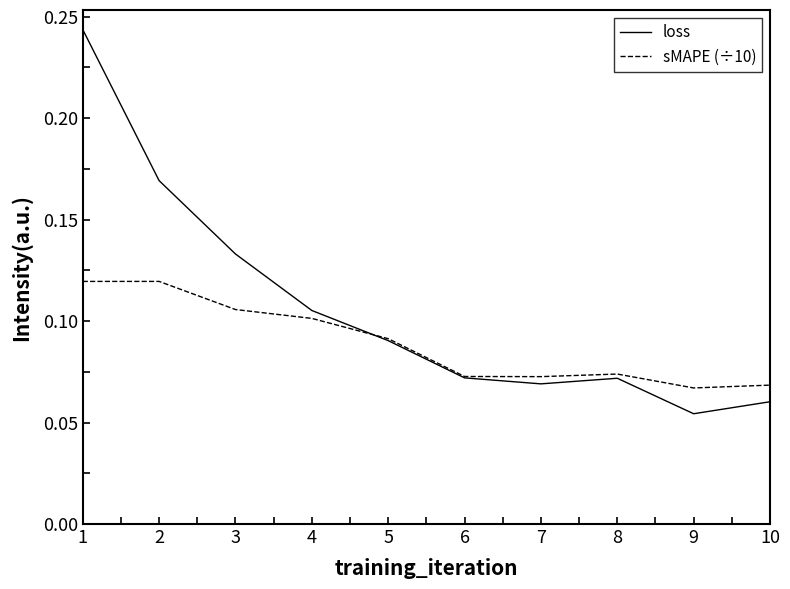

Where is loss nearest to the value 0?

9